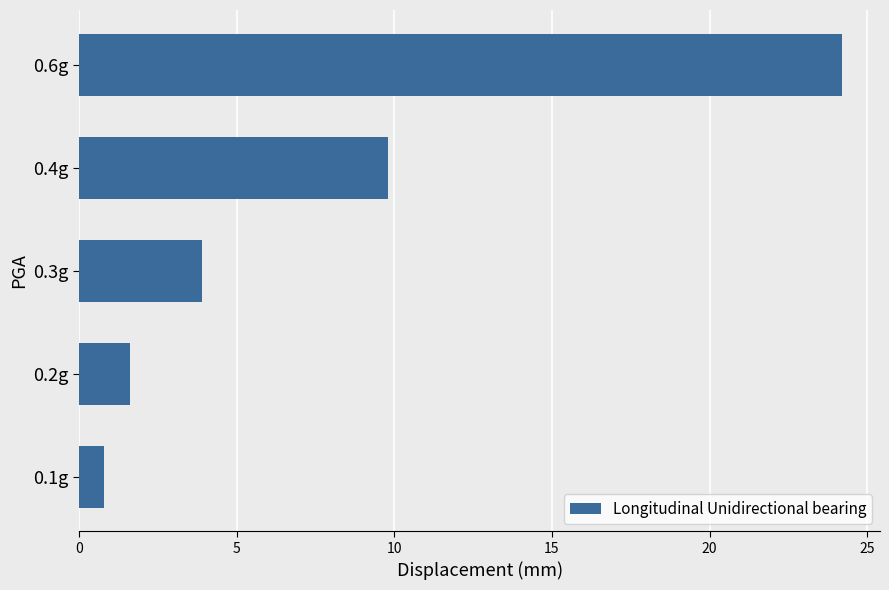

What is the greatest value displayed?

24.2